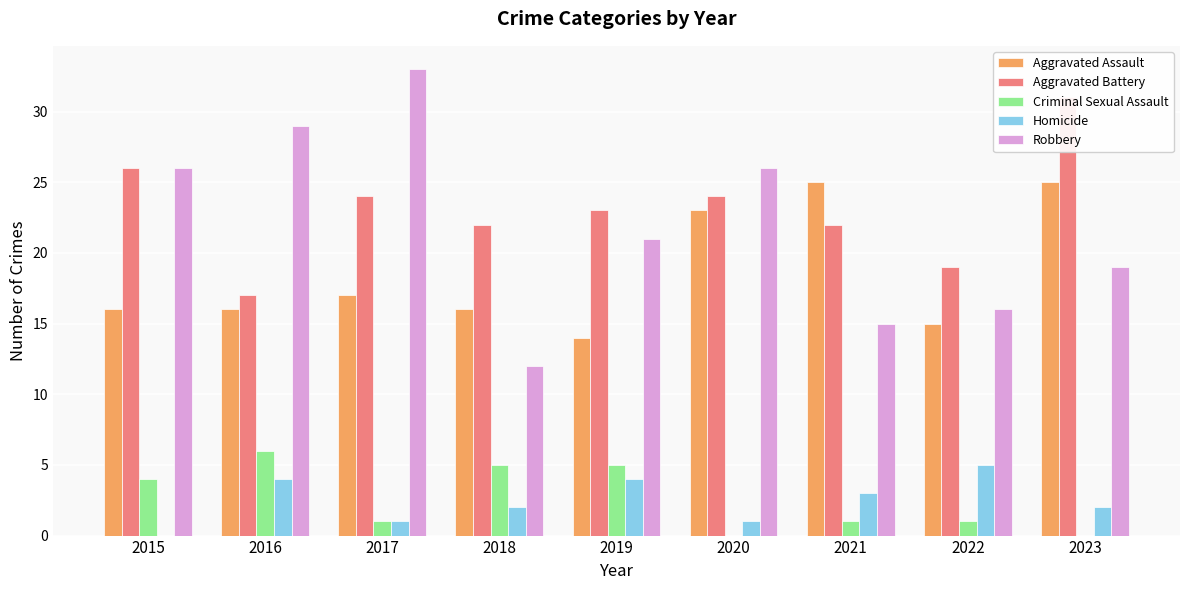

How many series are shown in this chart?

5